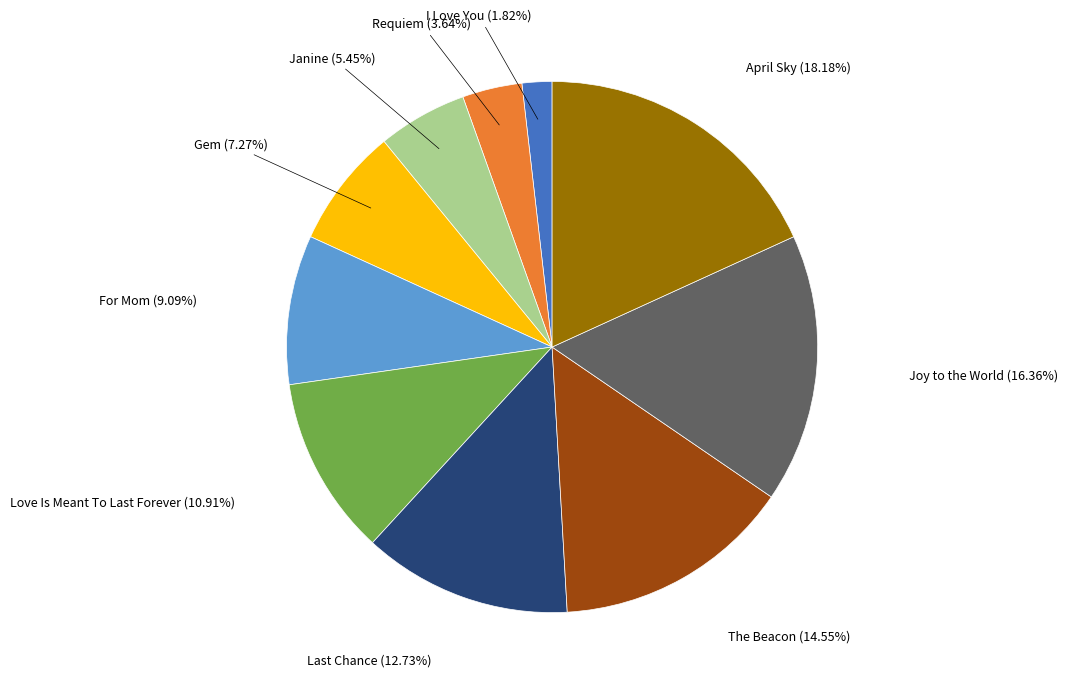

Approximately how many times larger is the value at I Love You compared to Requiem?

0.5